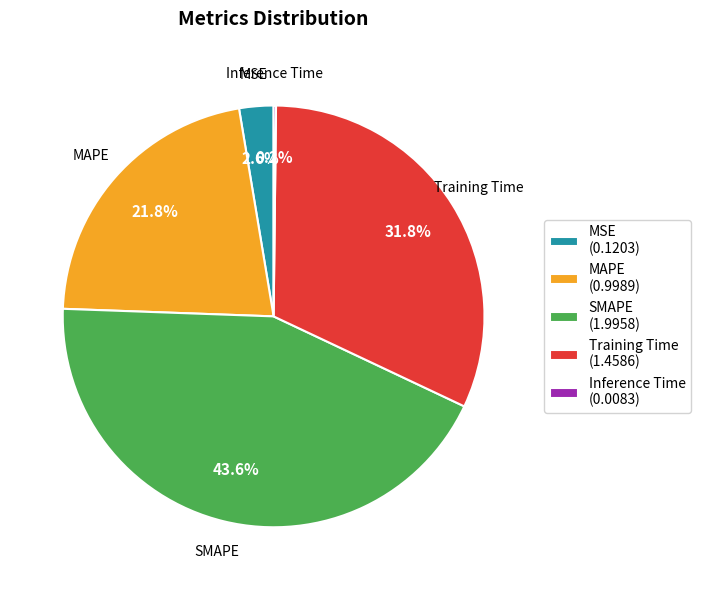

Is there a majority slice in this chart?

No